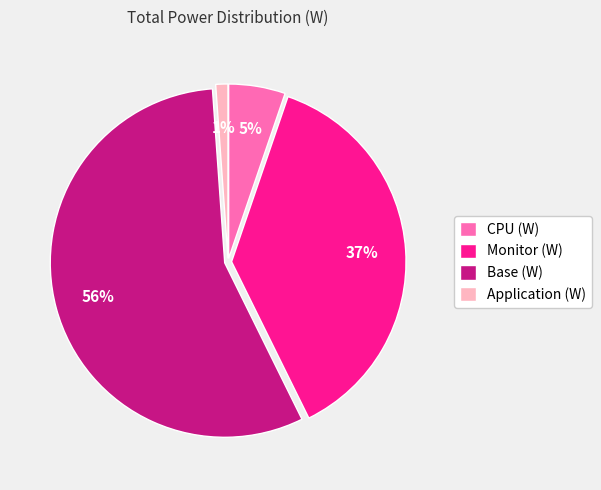

What is the smallest slice in the pie chart?

Application (W)